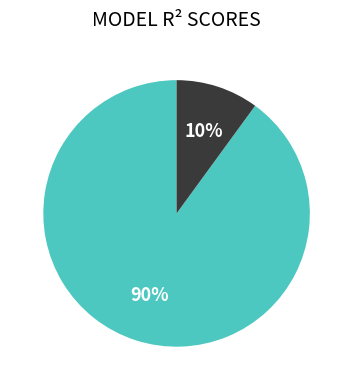

To the nearest percent, what is the average slice percentage?

50%